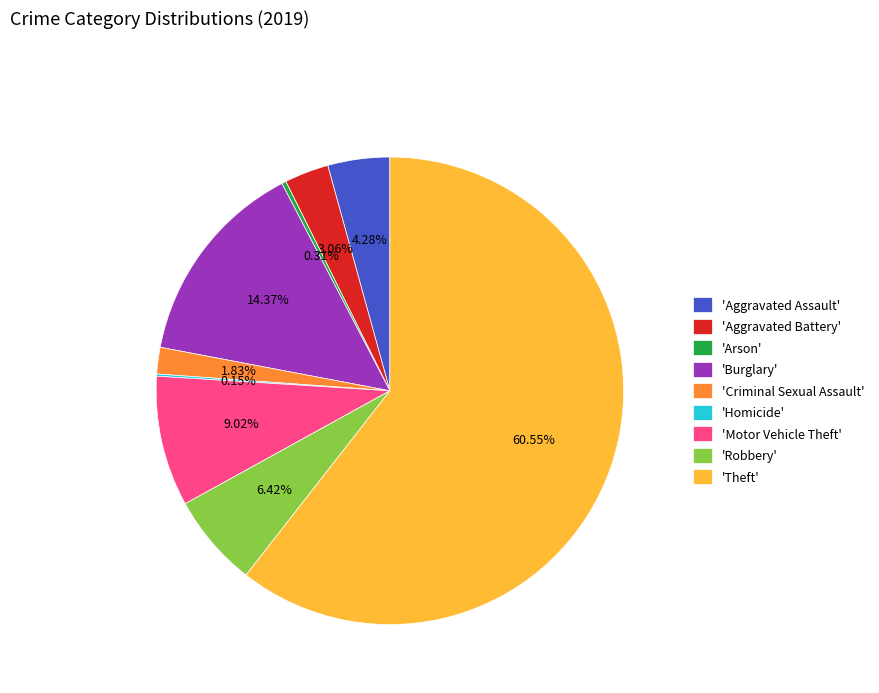

Which slice represents more than half of the pie?

'Theft'